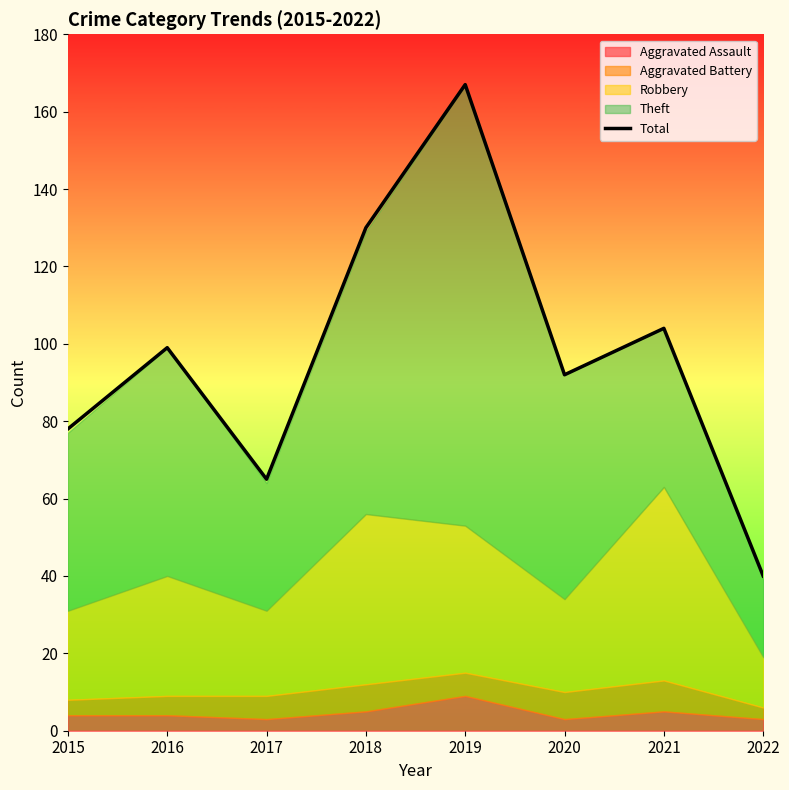

Which label corresponds to the largest value in the chart?

2019